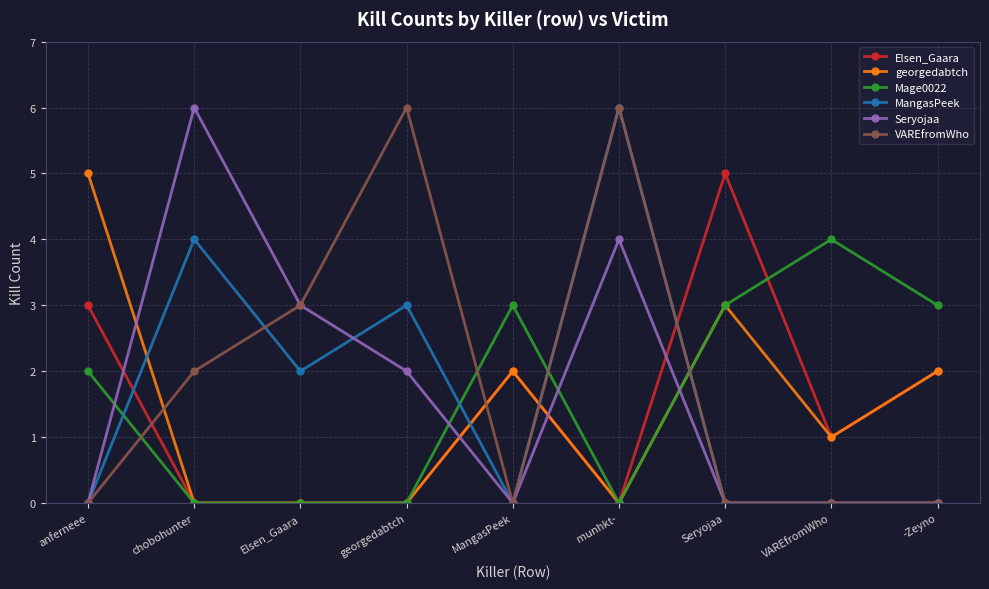

Is it true that Elsen_Gaara equals 0 at Elsen_Gaara?

True